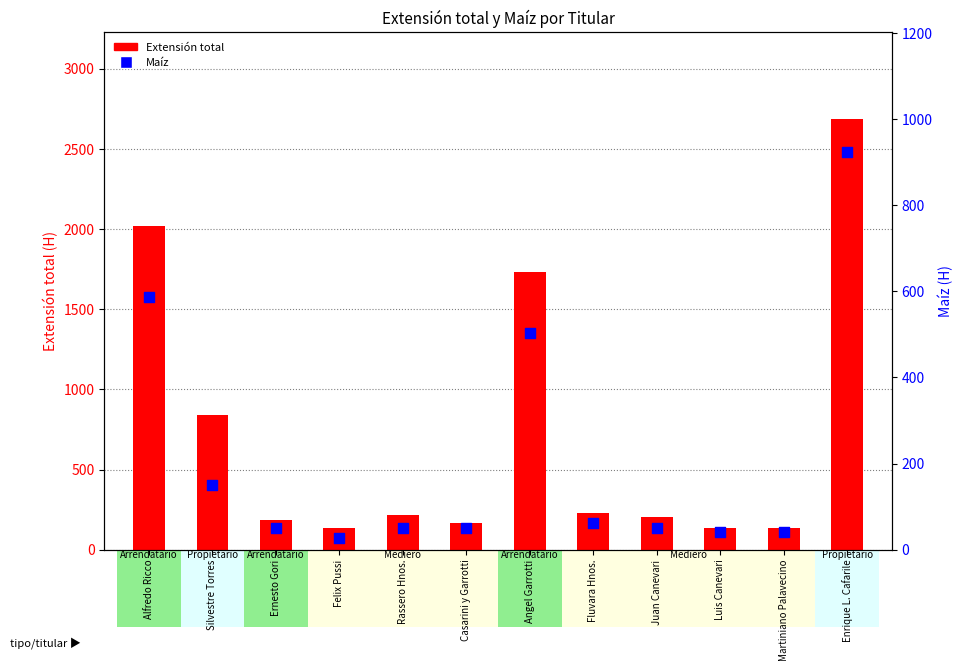

At how many categories does at least one series exceed 1603?

3